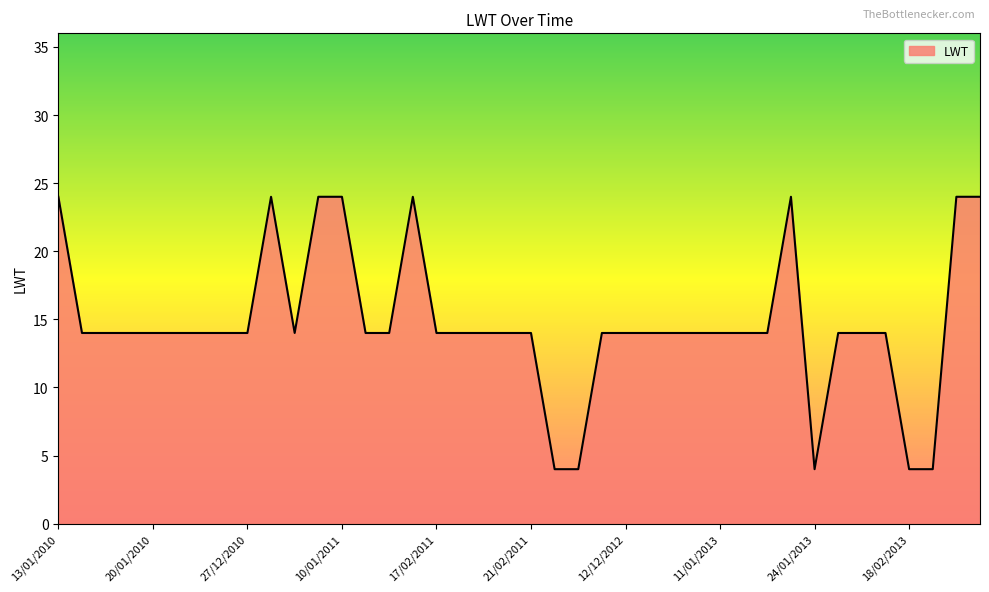

What is the greatest value displayed?

24